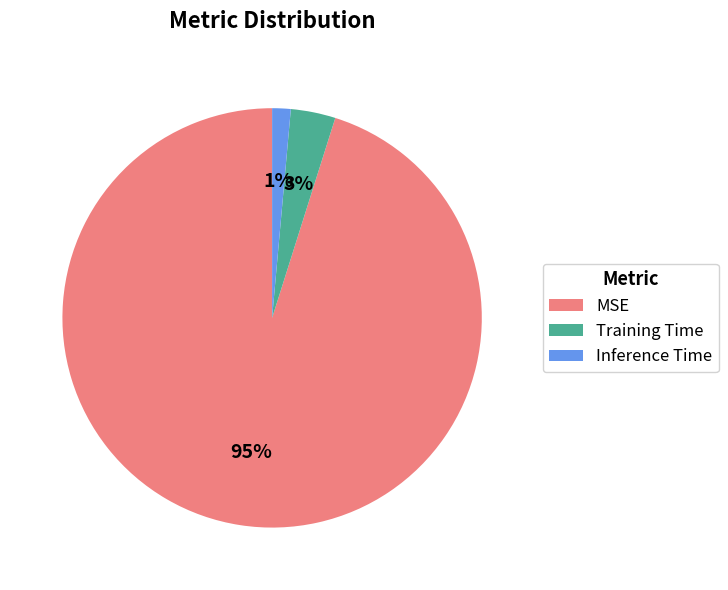

What is the majority slice?

MSE